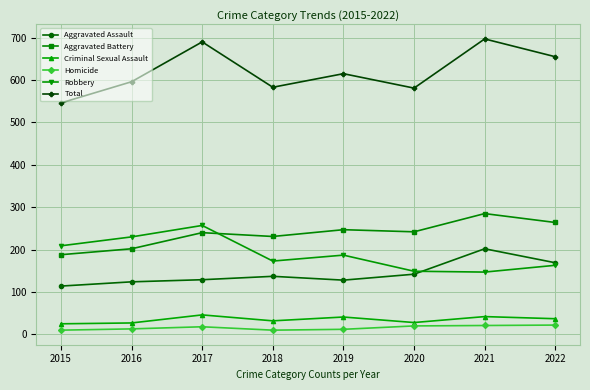

What is the greatest value displayed?

697